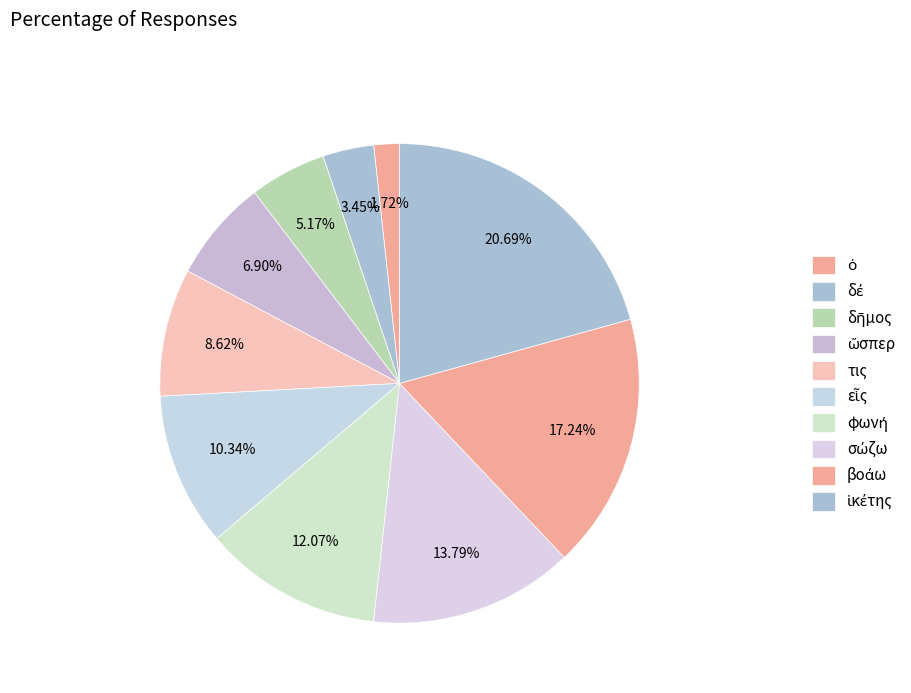

What percentage is the ὥσπερ slice, to the nearest percent?

7%